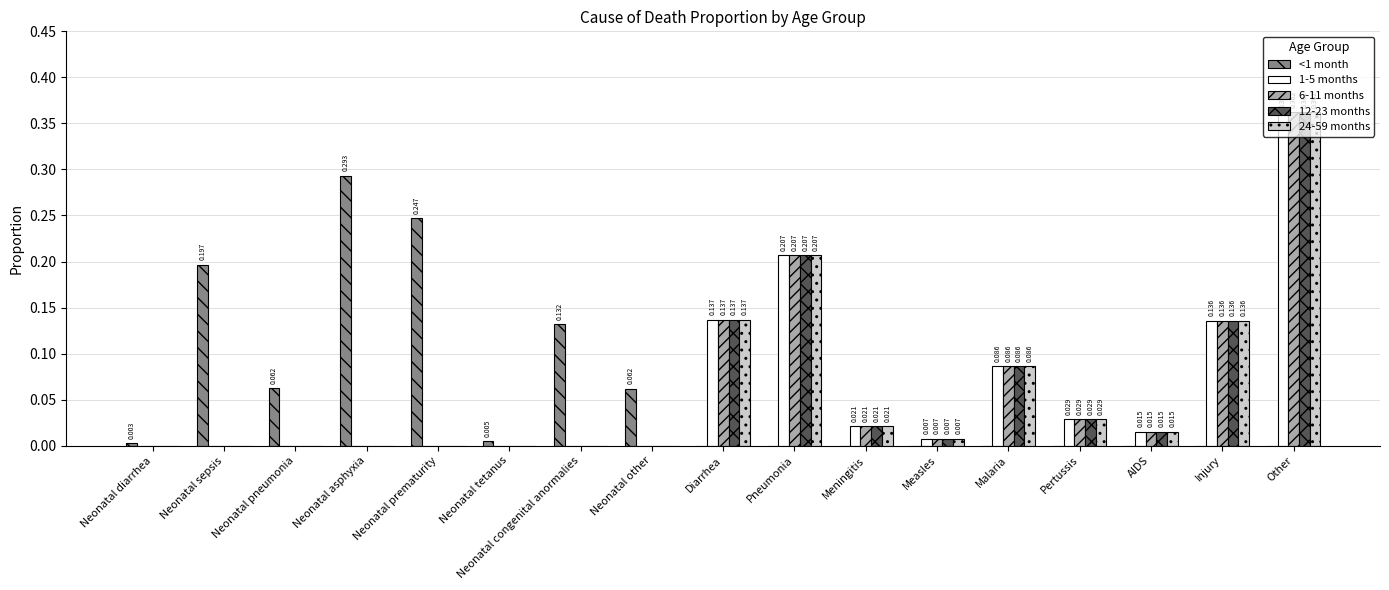

How many groups of bars are there?

17